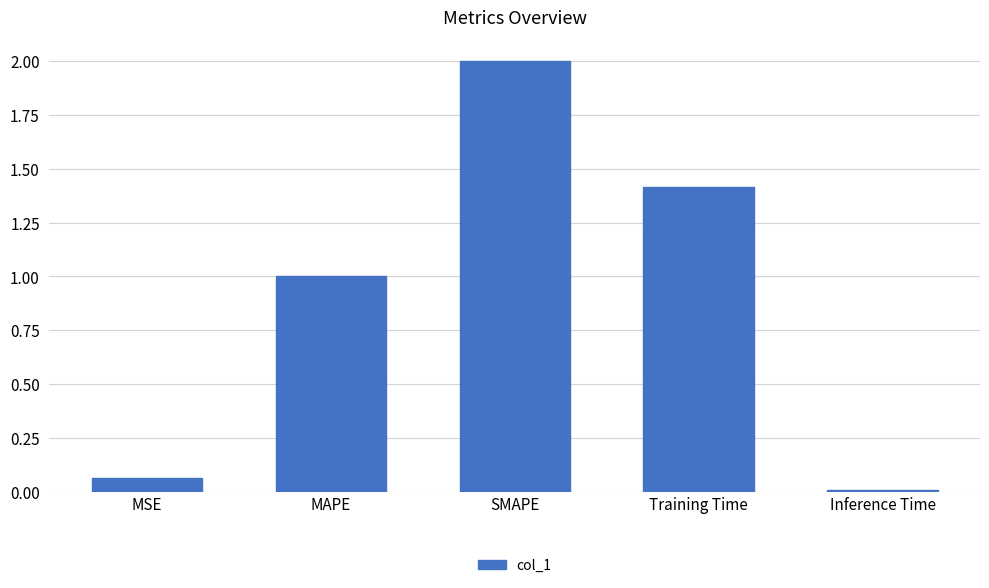

What is the maximum value shown in the chart?

2.0